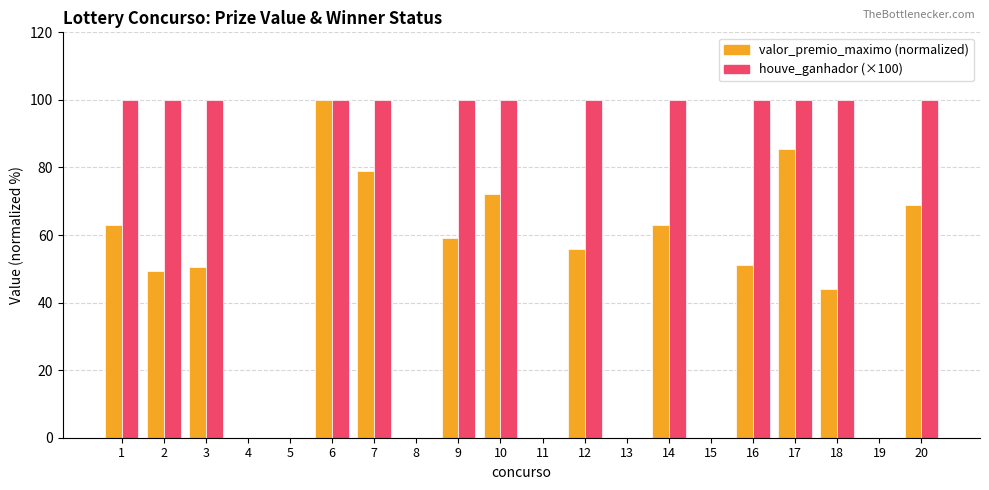

What is the total value across all series at 16?

151.2